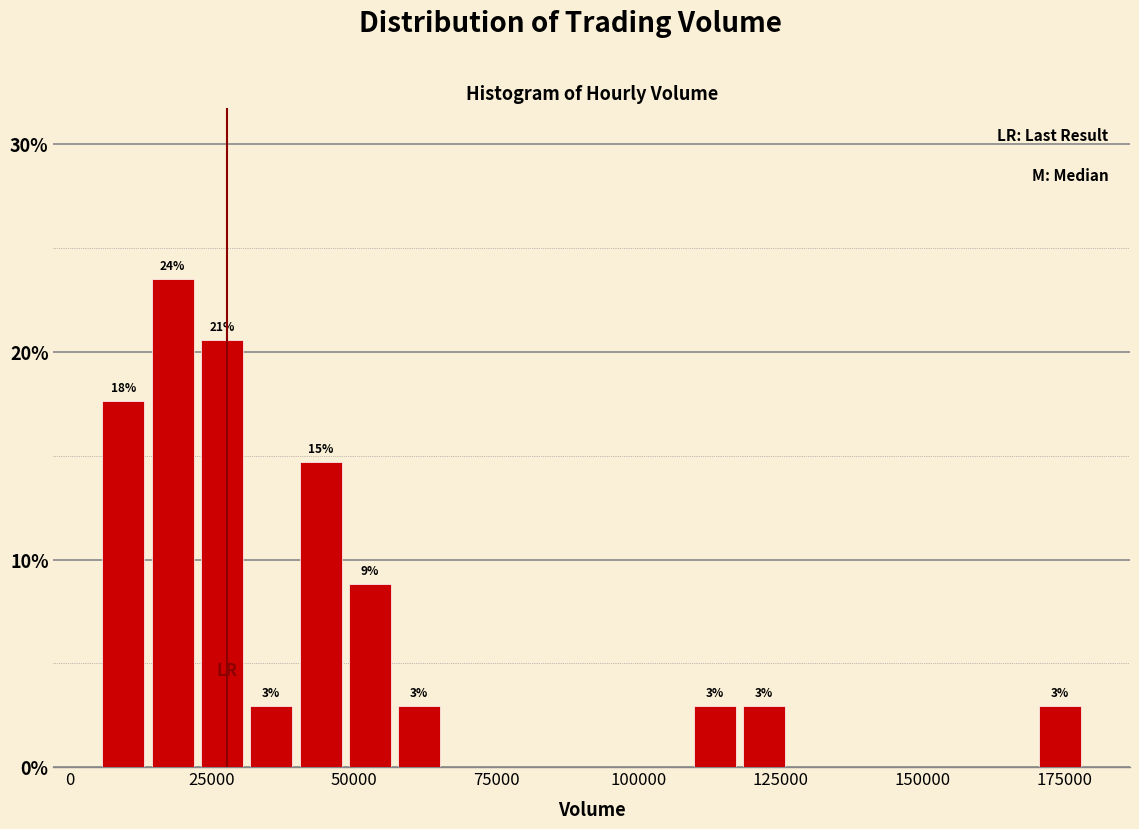

Around what value on the x-axis is the tallest bar? Give the approximate position of its centre, as read against the axis.

20000